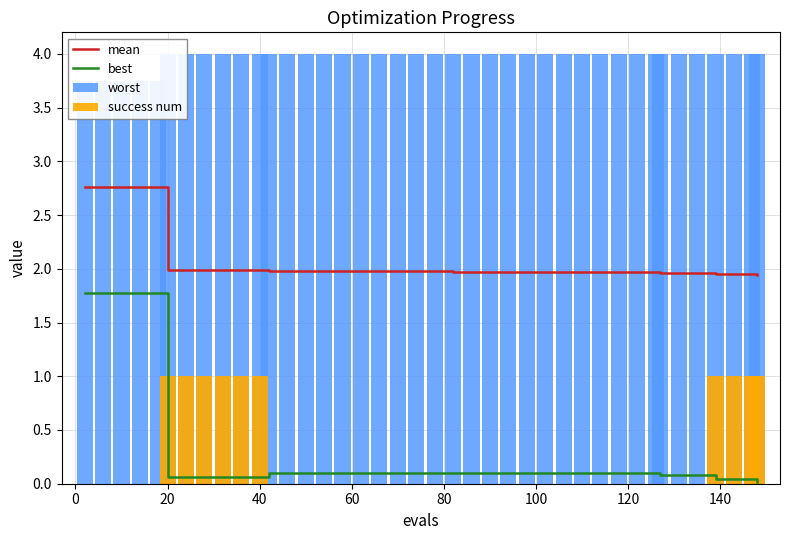

What is the maximum value for success num?

1.0